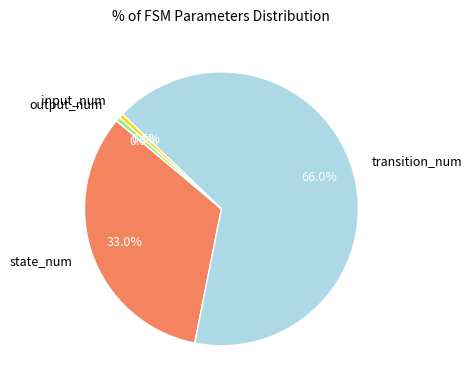

Which category accounts for the majority?

transition_num